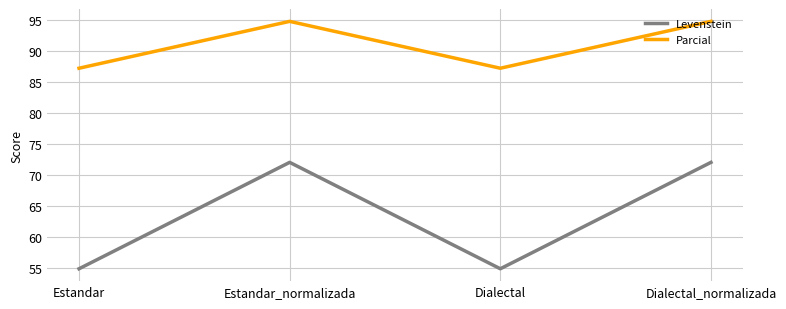

How many values in the Levenstein series are below 72?

2